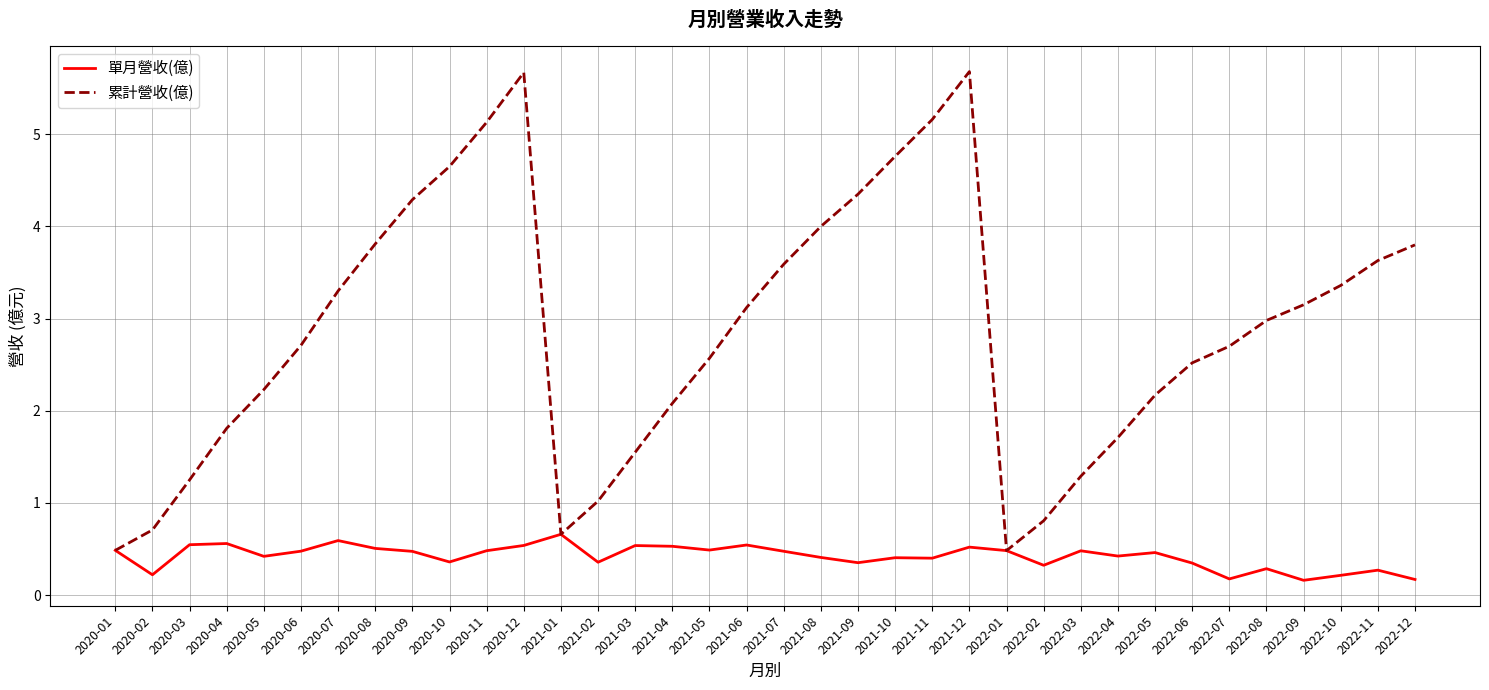

The 單月營收(億) series shows 0.5 at 2020-03. True or false?

True